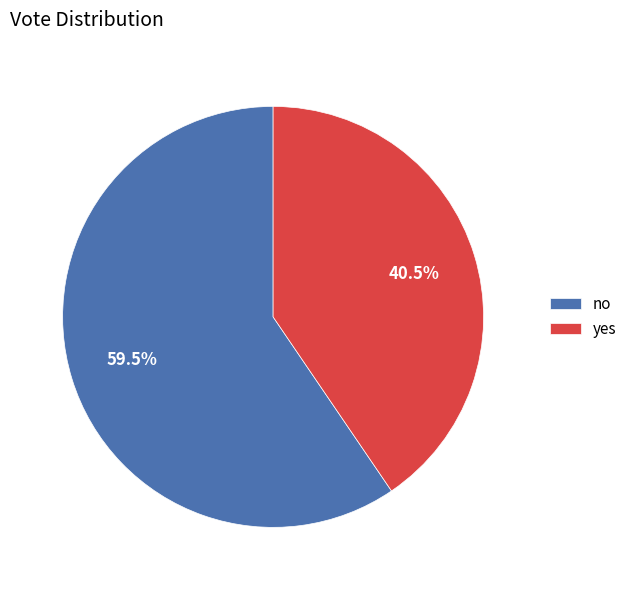

Does yes represent more than half of the total?

No